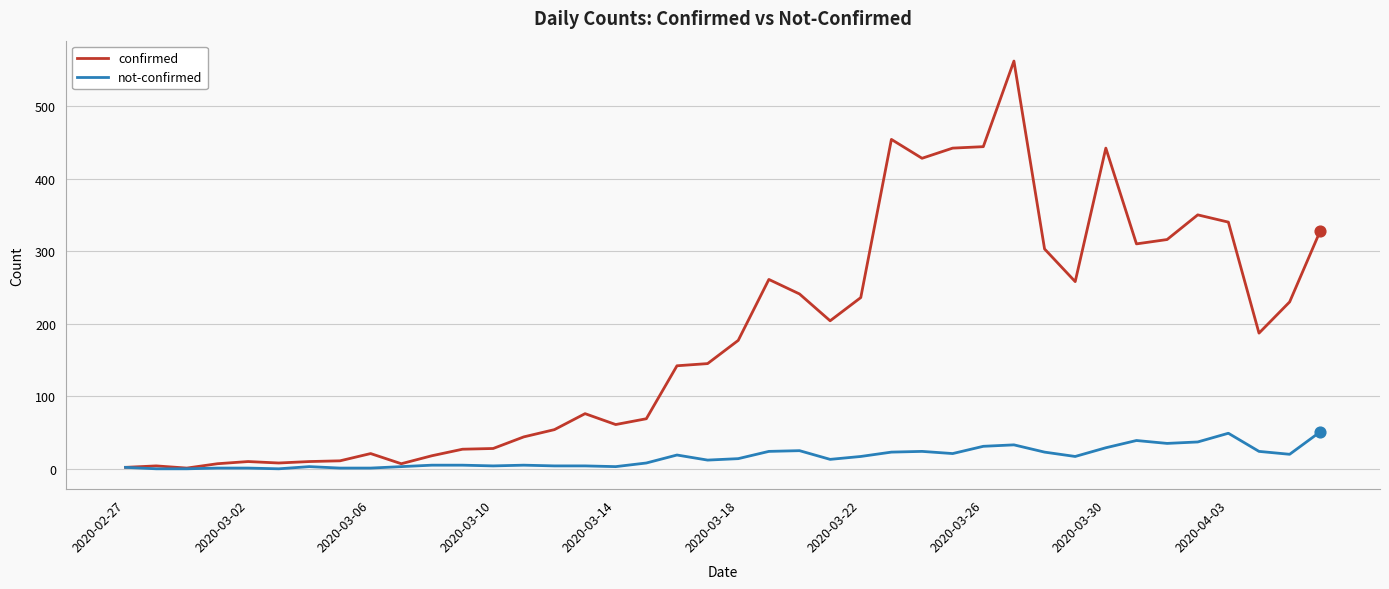

Which series has the largest total across all categories?

confirmed